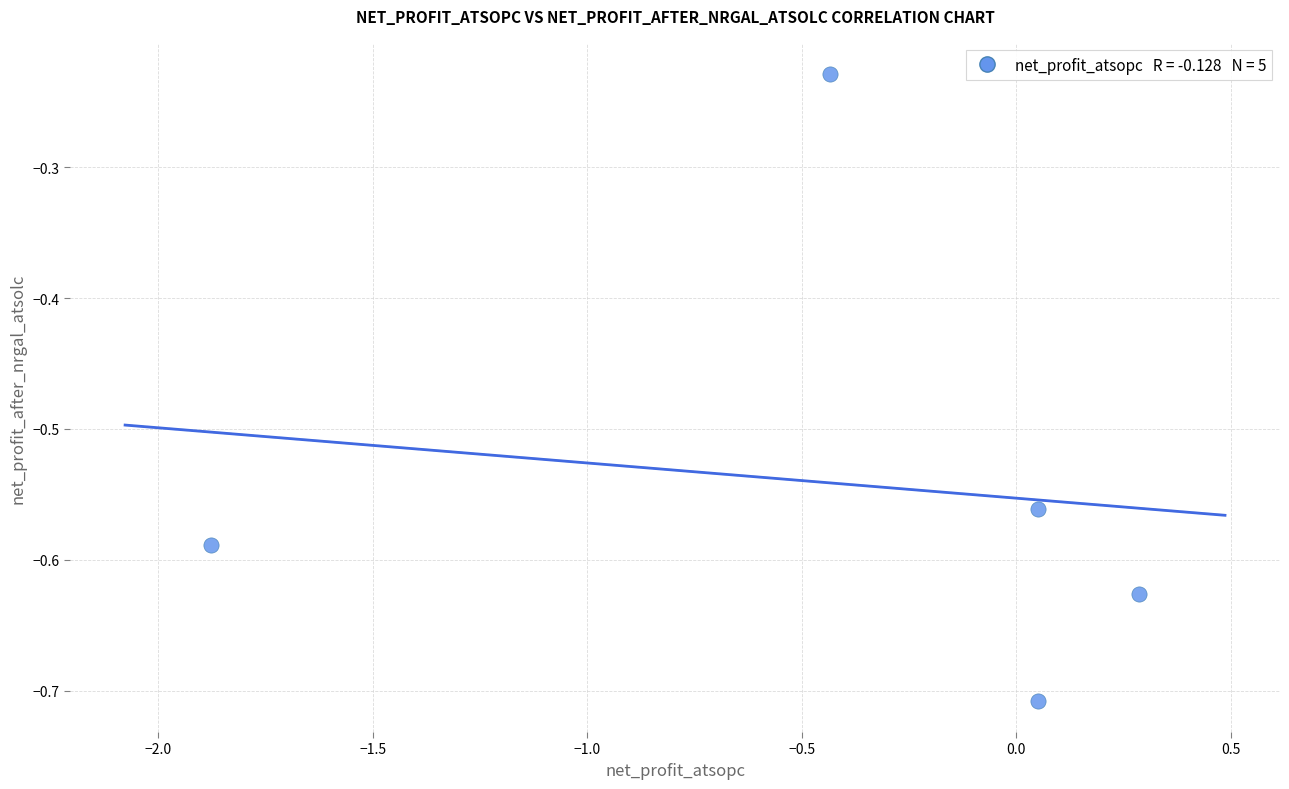

What is the average X value?

-0.4